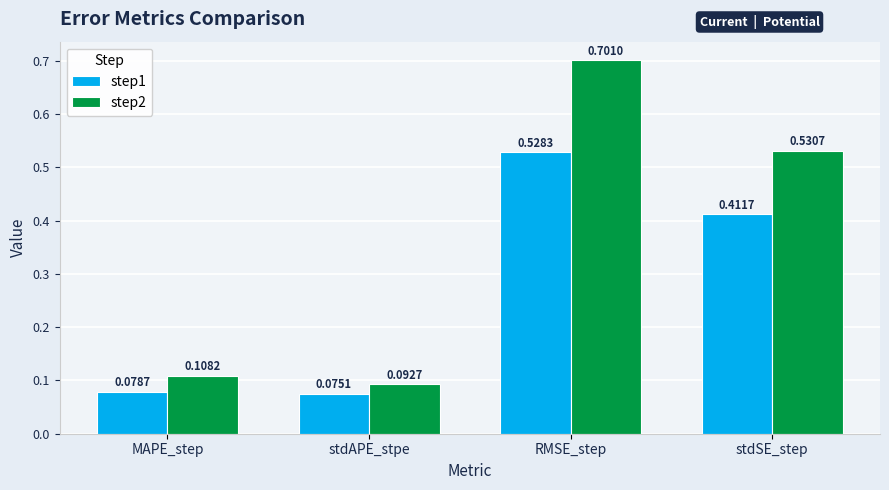

What is the difference between the step2 values at RMSE_step and MAPE_step?

0.6